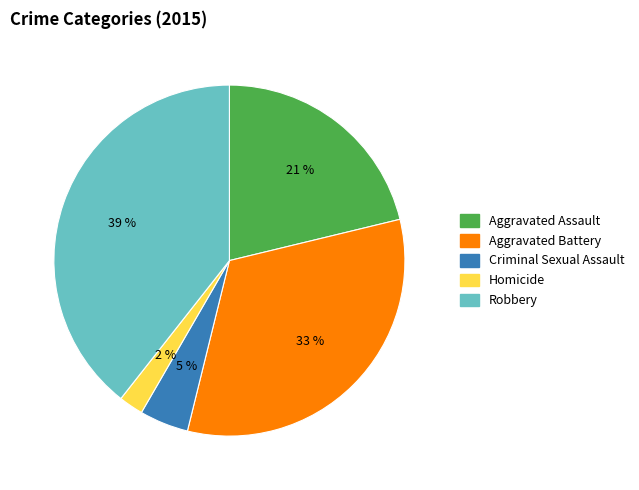

Is there any slice that represents more than half of the pie?

No